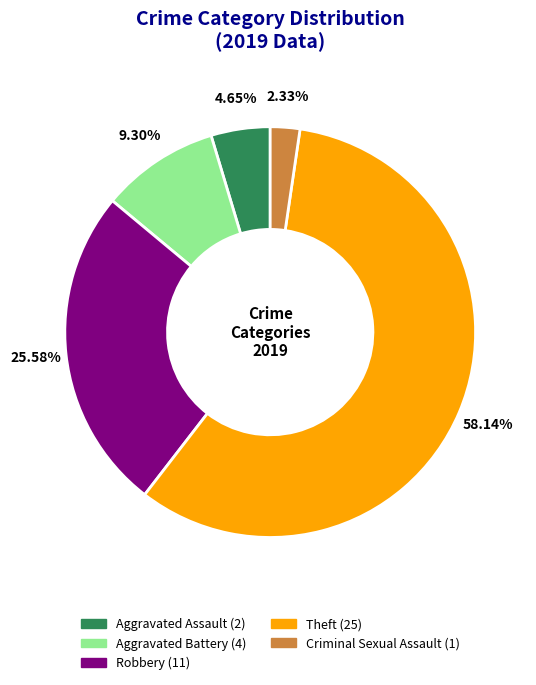

Does any single category account for the majority?

Yes